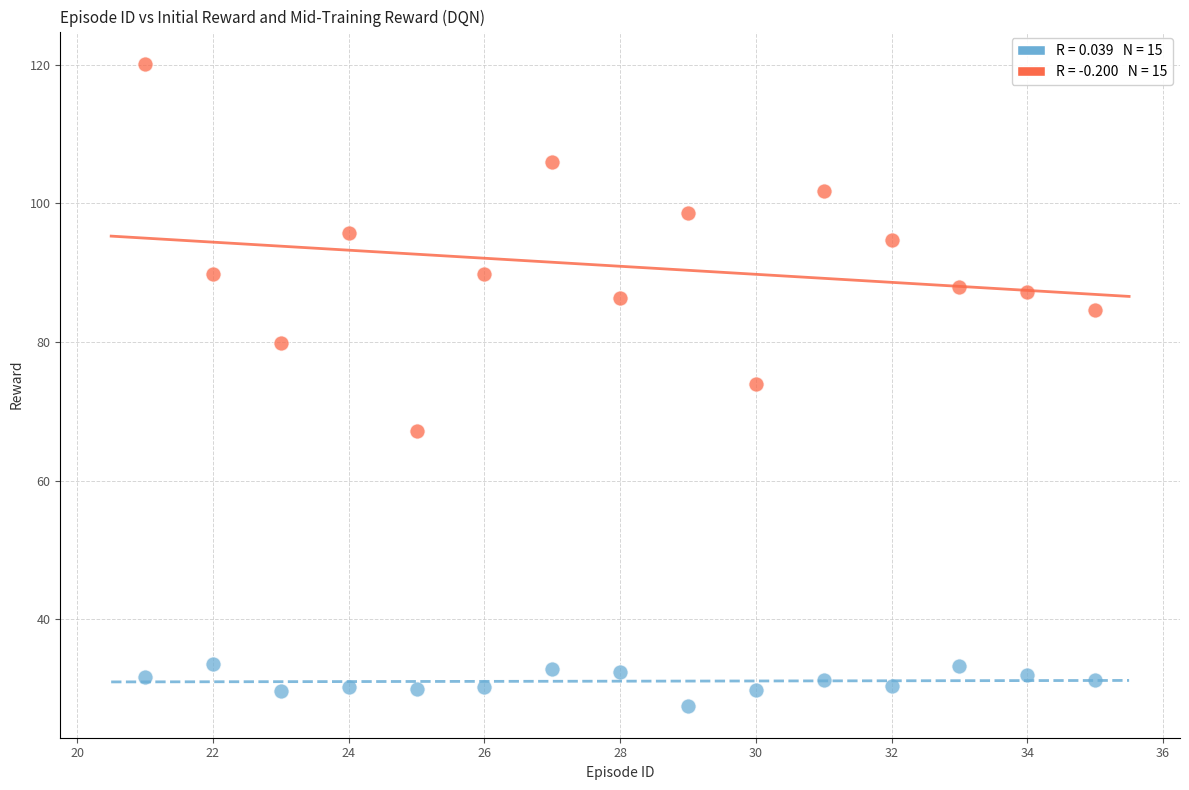

Across all data points, what is the range of X values (max minus min)?

14.0